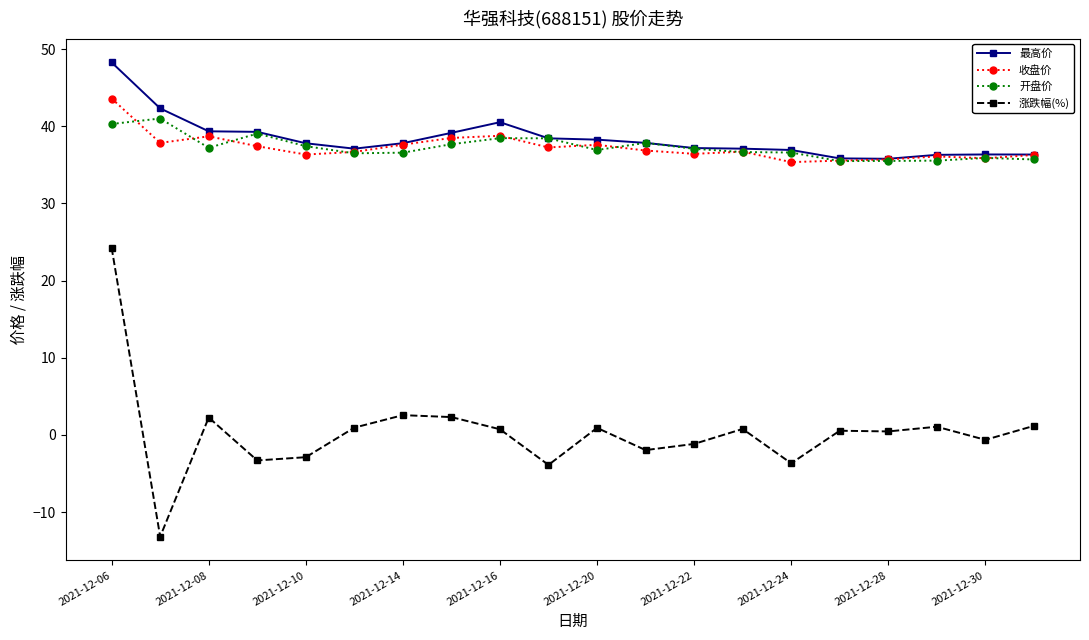

True or false: 收盘价 has more than 1 interior local peaks.

True